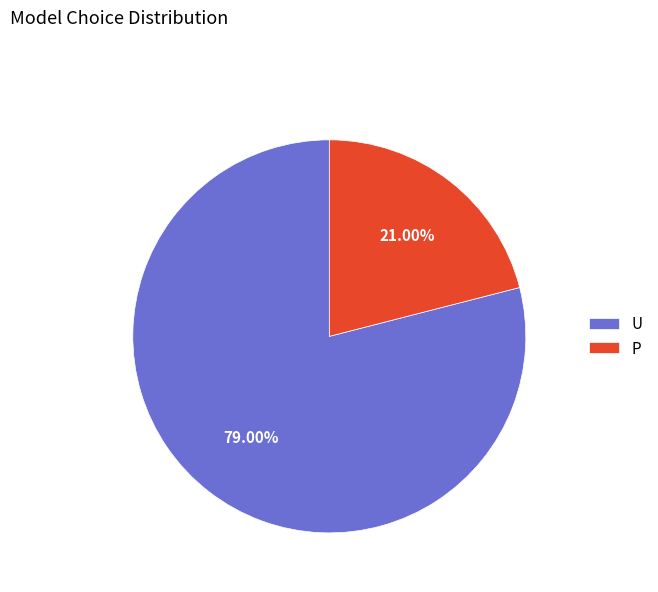

Which category accounts for the majority?

U